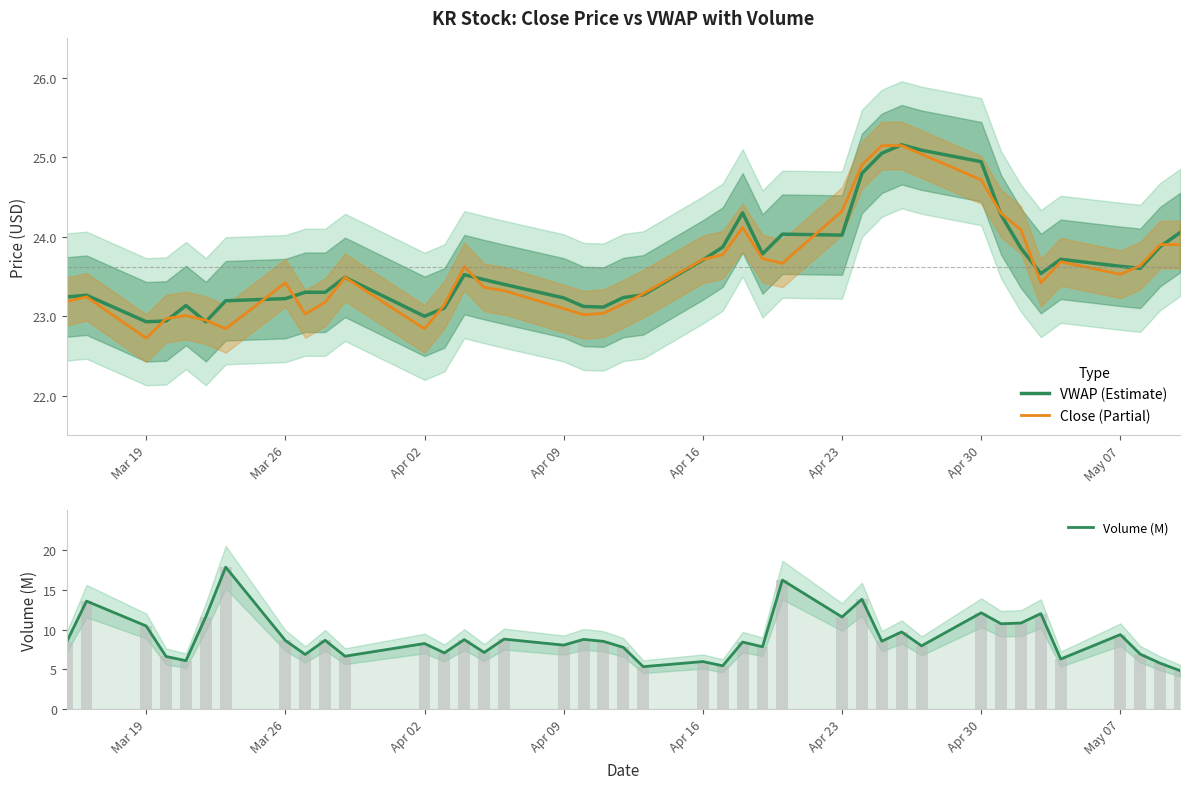

How many groups of bars are there?

40